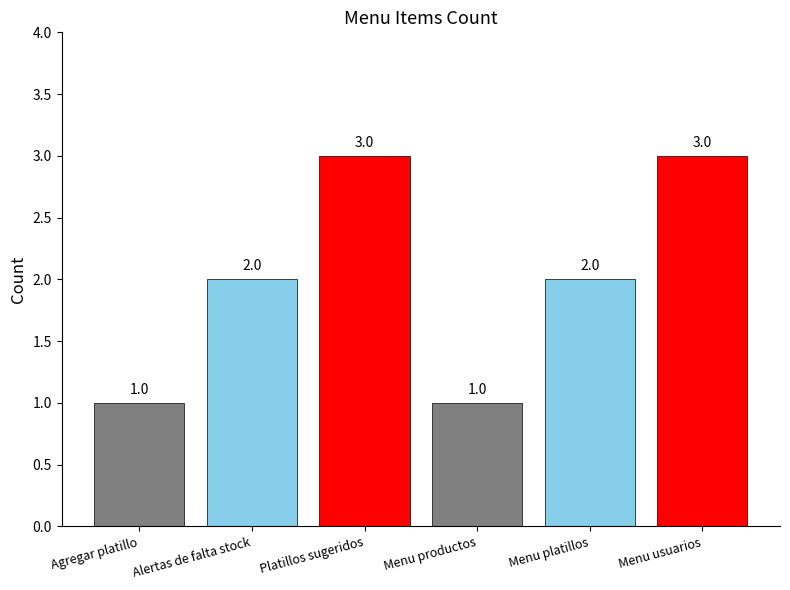

How many values are between 1 and 3?

6